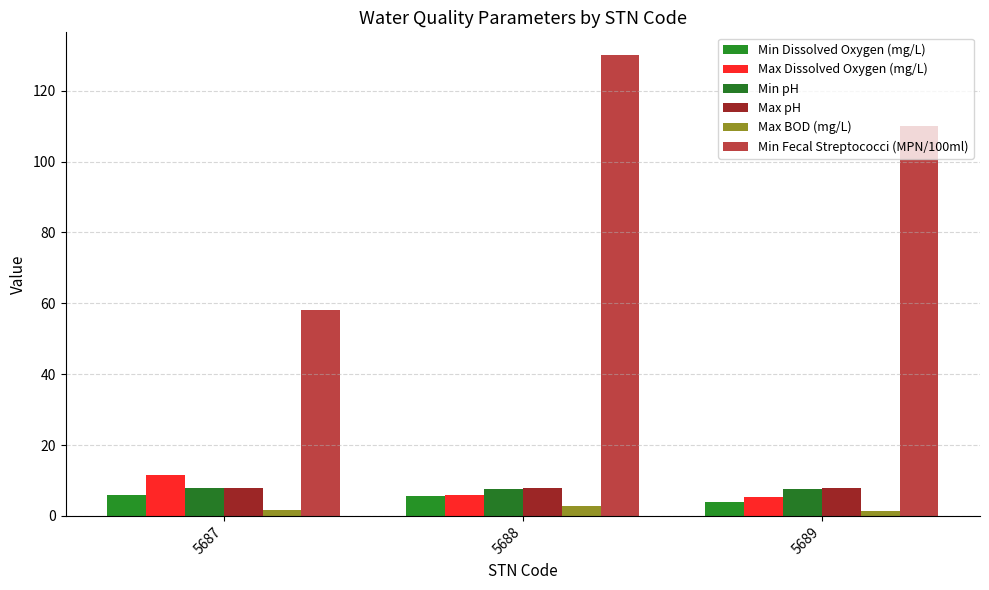

Between 5689 and 5687, which is larger?

5687